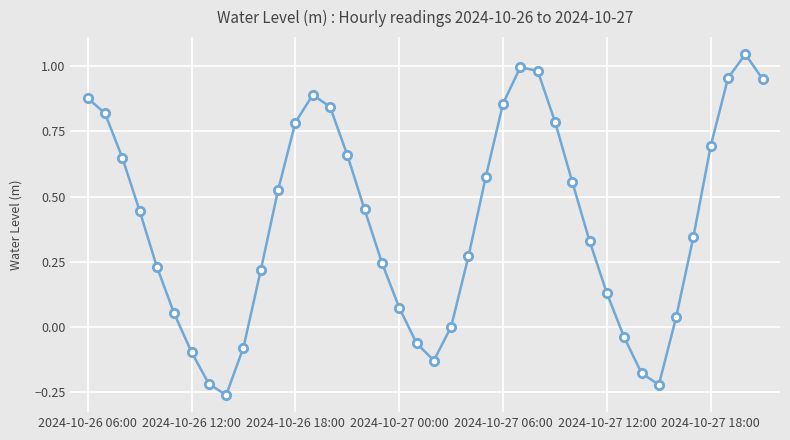

How many points are lower than both their immediate neighbors (excluding endpoints)?

3